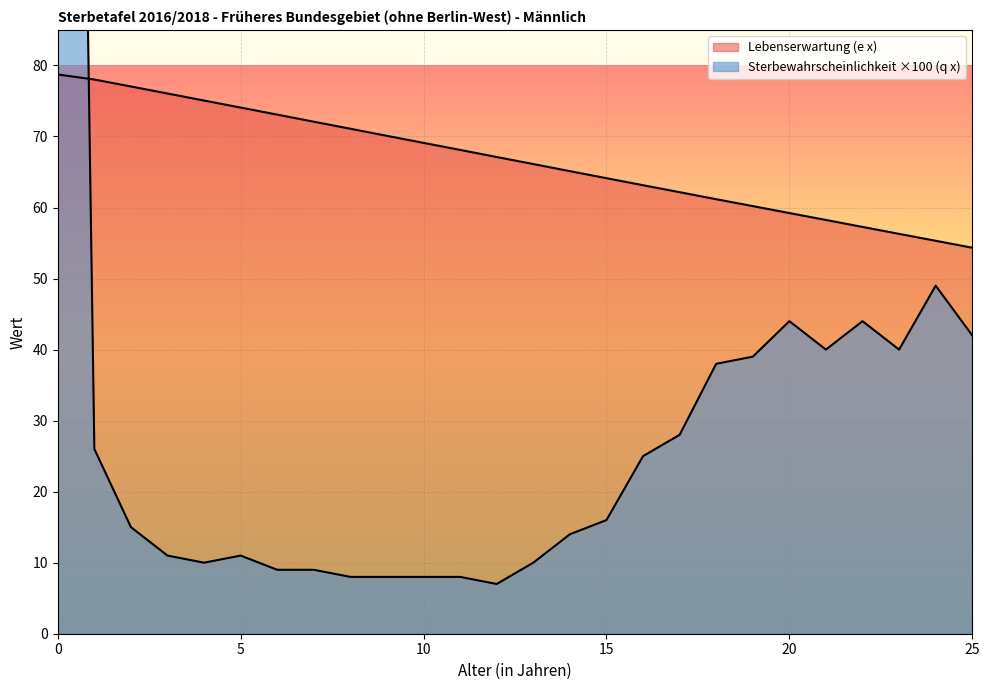

Where do Sterbewahrscheinlichkeit (q x) x1000 and Lebenserwartung (e x) first cross each other?

0 and 1